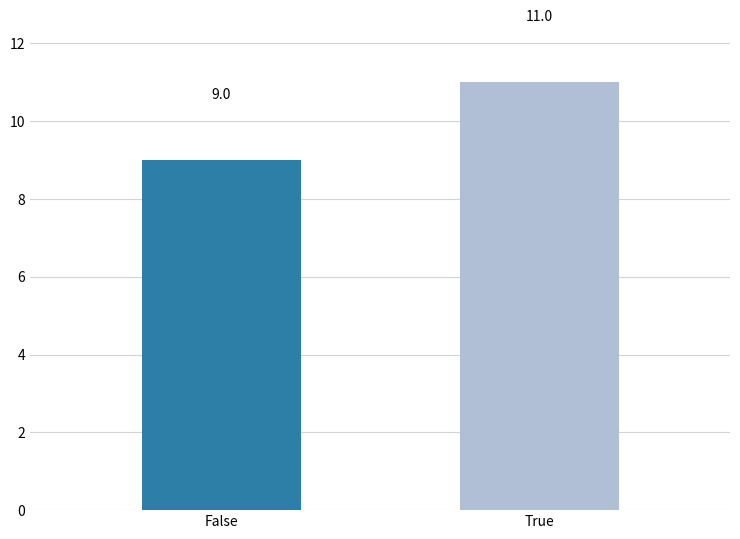

What is the label of the 2nd bar from the left?

True